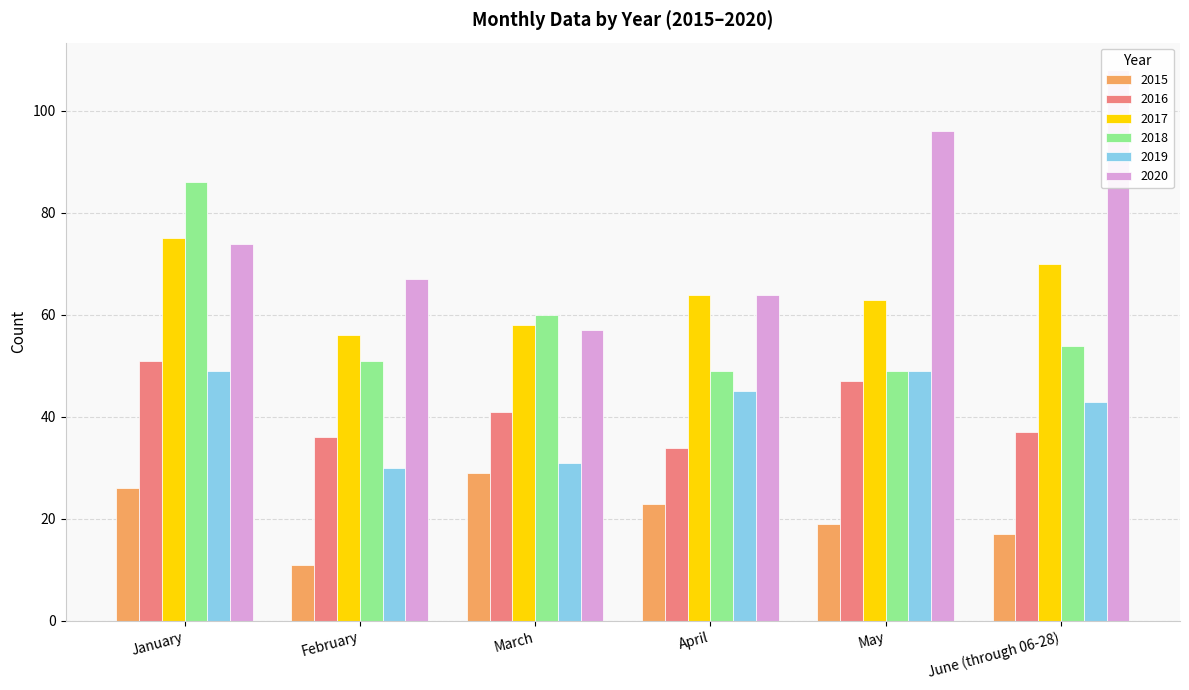

Is the value of 2016 at April greater than the value of 2015 at May?

Yes